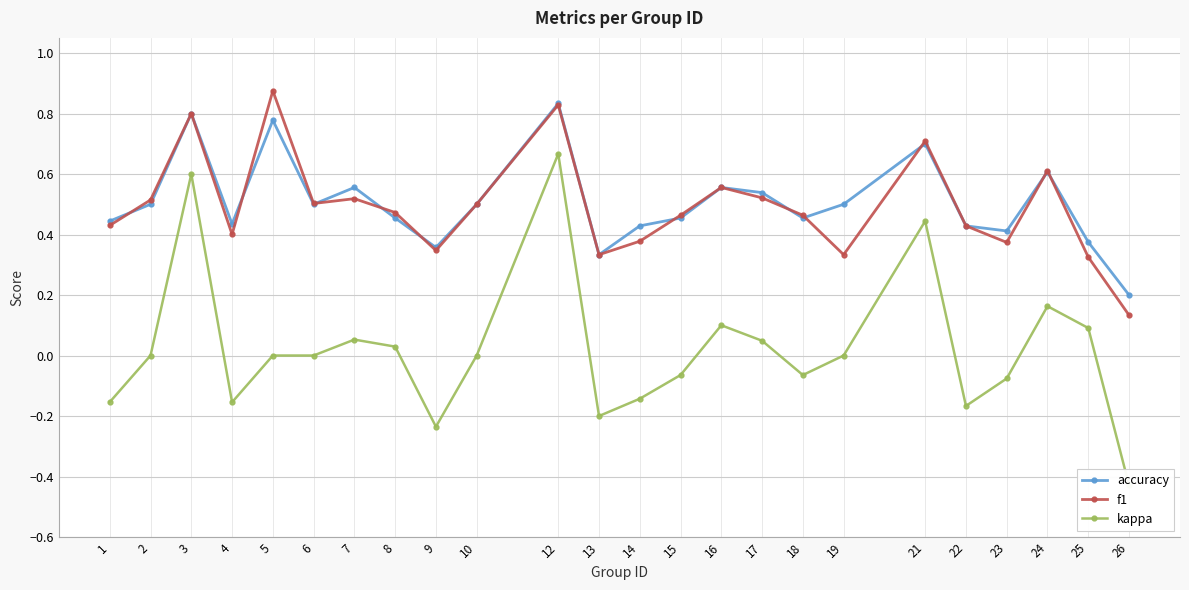

Is it true that f1 equals 0.5 at 8?

True